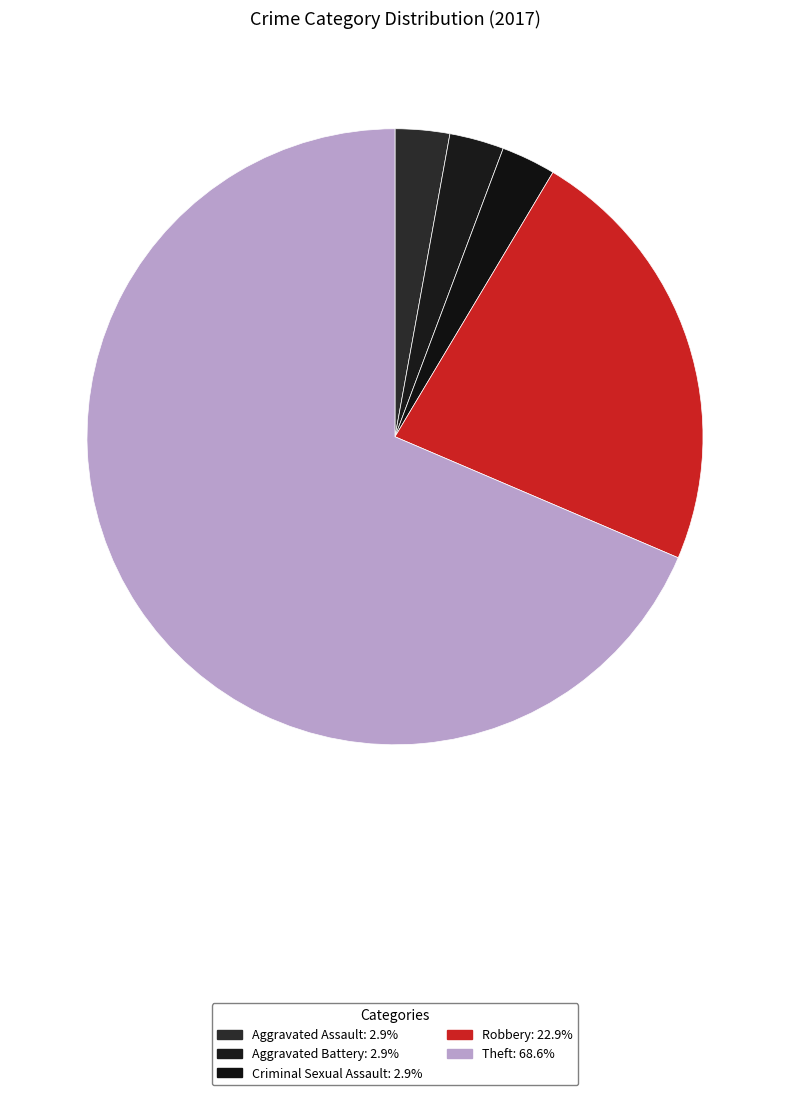

How many slices are in this pie chart?

5